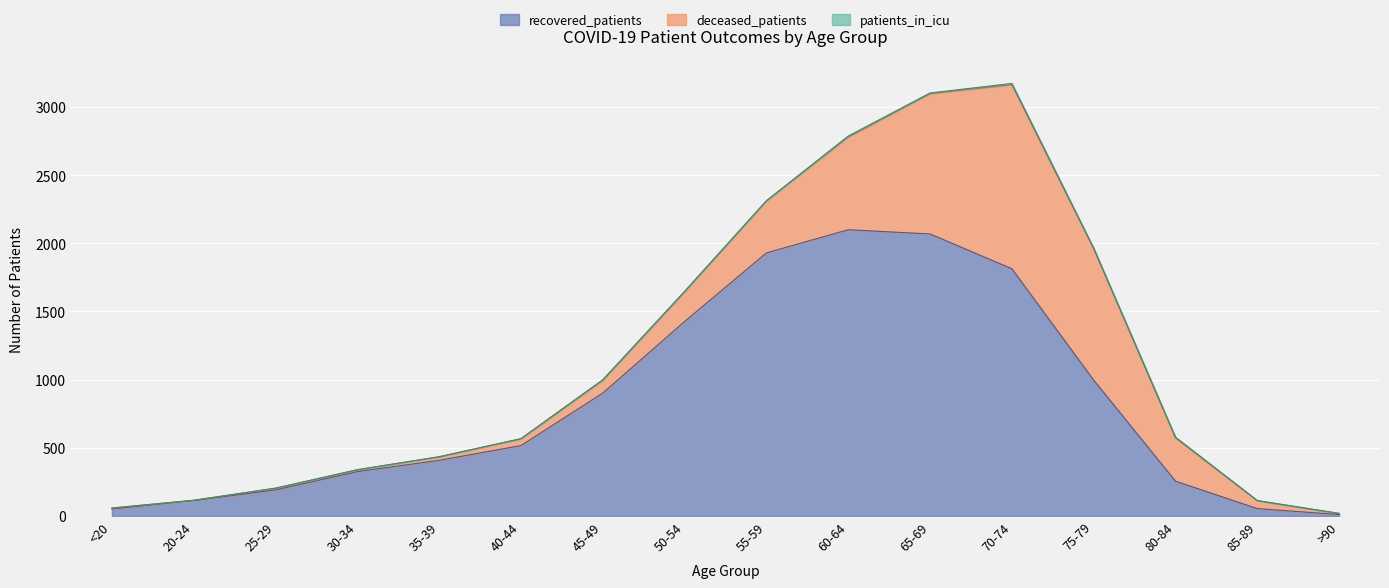

True or false: patients_in_icu and recovered_patients intersect in this chart.

False